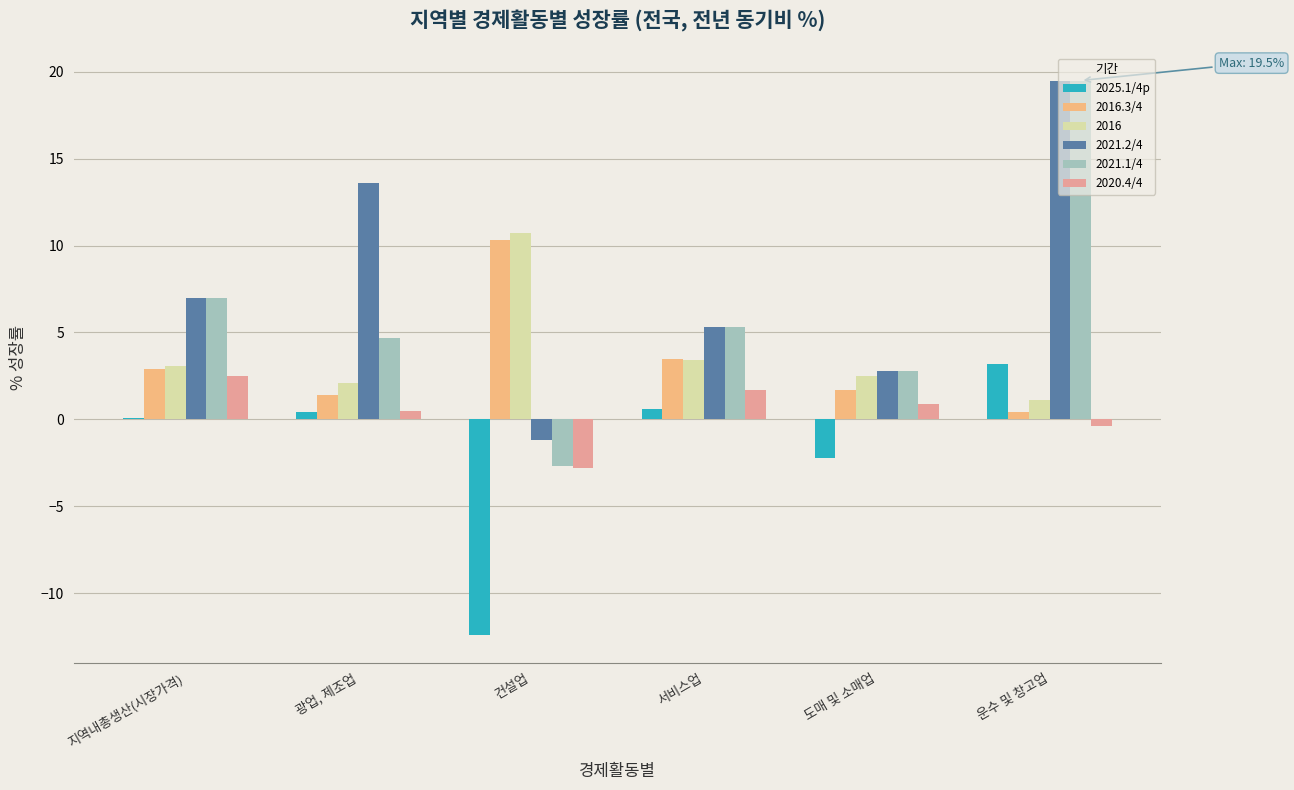

What are all the series names shown in the legend?

2025.1/4p, 2016.3/4, 2016, 2021.2/4, 2021.1/4, 2020.4/4